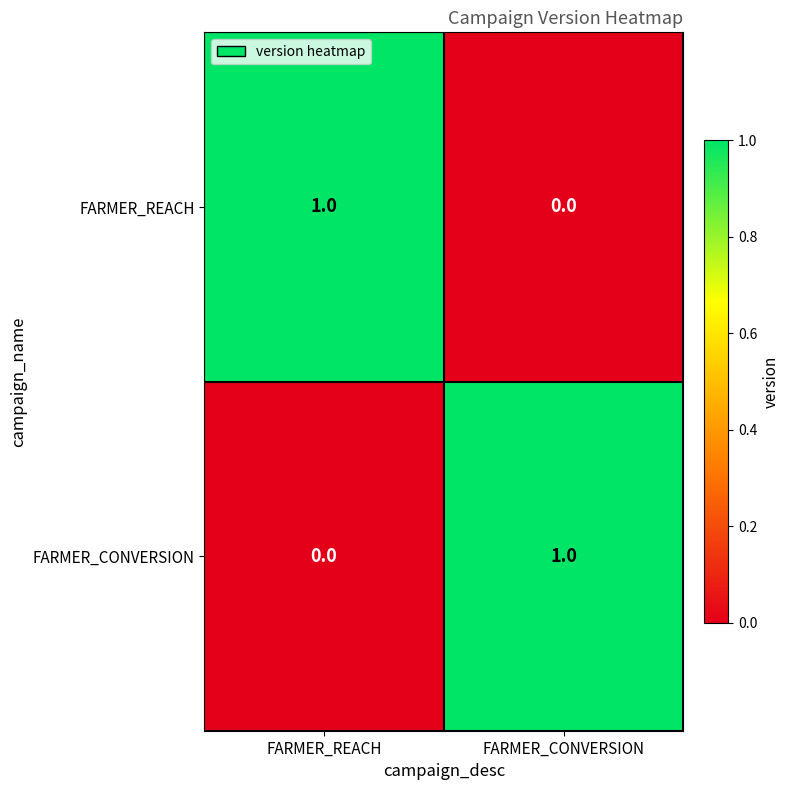

The FARMER_REACH series shows 0 at FARMER_REACH. True or false?

False